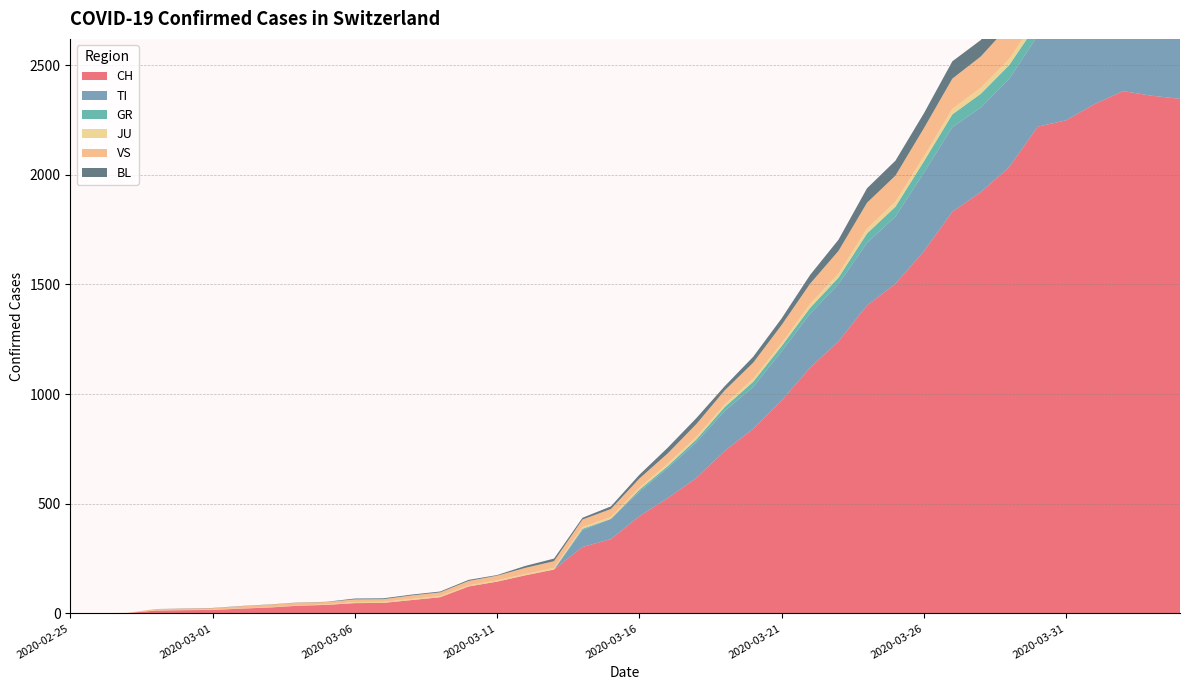

Reading right to left, what are all the values shown in this chart?

CH: 2346	2360	2381	2322	2248	2219	2035	1921	1831	1651	1503	1404	1241	1120	971	842	741	617	526	443	339	303	200	174	145	123	74	61	48	47	39	35	27	22	16	15	13	2	1	0
TI: 363	370	374	396	401	415	402	385	386	358	306	285	261	246	224	190	182	163	137	112	92	77	0	0	0	0	0	0	0	0	0	0	0	0	0	0	0	0	0	0
GR: 52	51	60	59	58	58	63	63	58	52	45	43	29	27	24	24	18	13	9	9	0	6	0	0	0	0	0	0	0	0	0	0	0	0	0	0	0	0	0	0
JU: 27	28	29	29	29	28	28	27	25	22	23	22	18	18	13	14	12	11	11	9	9	8	8	6	6	5	5	5	5	5	2	1	1	1	1	1	1	1	0	0
VS: 150	147	147	147	153	154	153	143	138	129	119	118	104	92	83	73	64	59	47	42	36	34	30	28	21	20	17	16	12	12	11	13	12	10	7	6	6	0	0	0
BL: 73	82	81	86	88	86	99	75	79	68	68	66	51	40	30	27	19	27	26	17	12	8	12	9	3	5	4	4	4	4	1	1	1	1	1	1	0	0	0	0